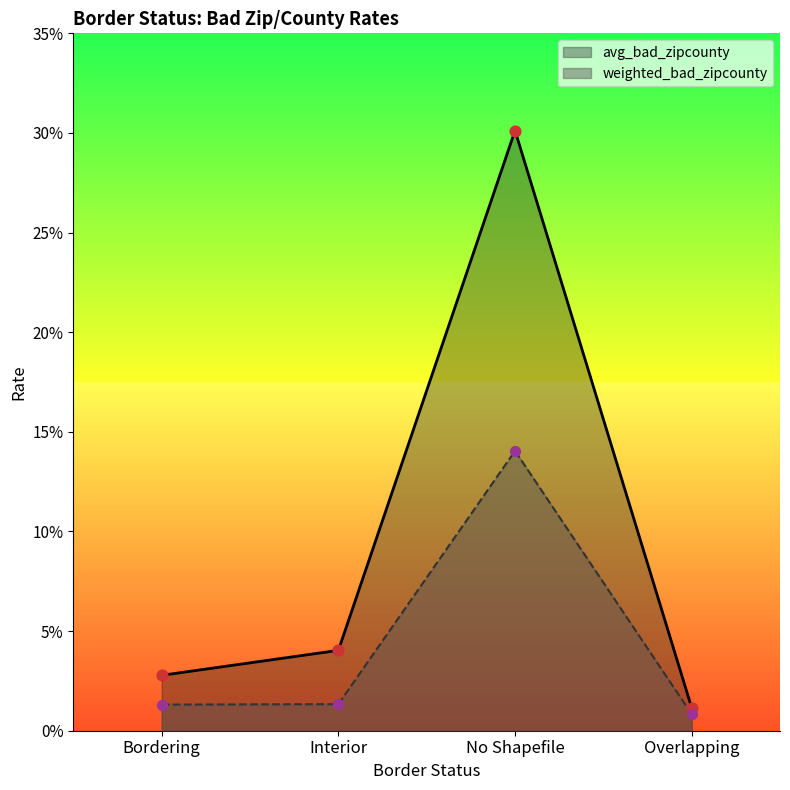

Which series contains the lowest Y value?

weighted_bad_zipcounty